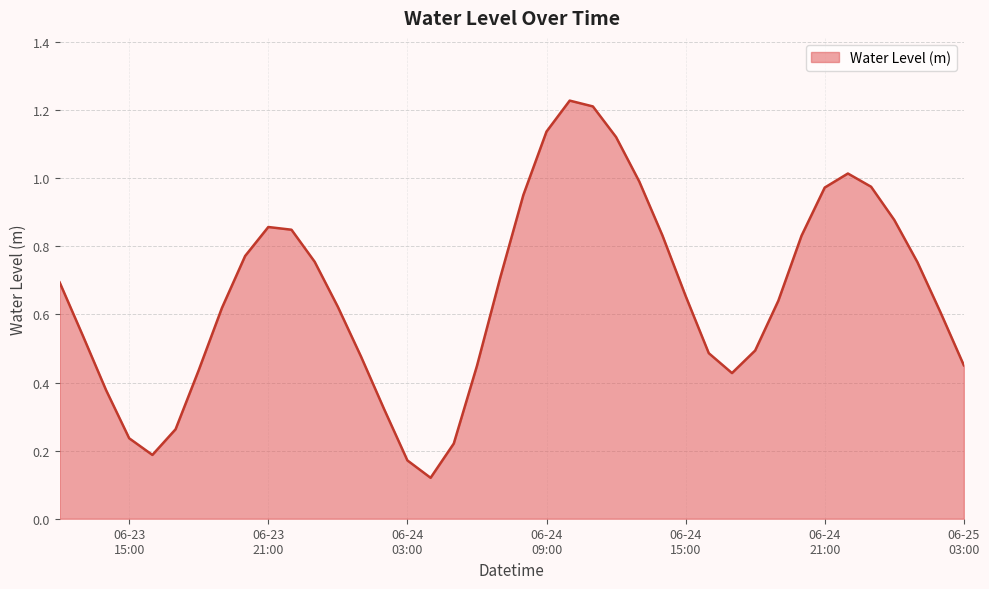

How many interior local peaks (higher than both neighbors) does the data have?

3